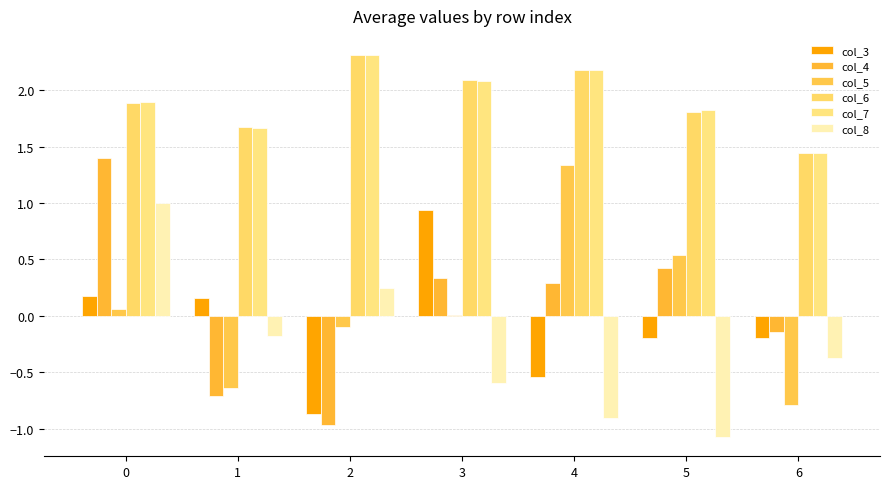

Reading left to right, transcribe all the data shown in this chart.

col_3: 0=0.2	1=0.2	2=-0.9	3=0.9	4=-0.5	5=-0.2	6=-0.2
col_4: 0=1.4	1=-0.7	2=-1.0	3=0.3	4=0.3	5=0.4	6=-0.1
col_5: 0=0.1	1=-0.6	2=-0.1	3=0.0	4=1.3	5=0.5	6=-0.8
col_6: 0=1.9	1=1.7	2=2.3	3=2.1	4=2.2	5=1.8	6=1.4
col_7: 0=1.9	1=1.7	2=2.3	3=2.1	4=2.2	5=1.8	6=1.4
col_8: 0=1.0	1=-0.2	2=0.2	3=-0.6	4=-0.9	5=-1.1	6=-0.4